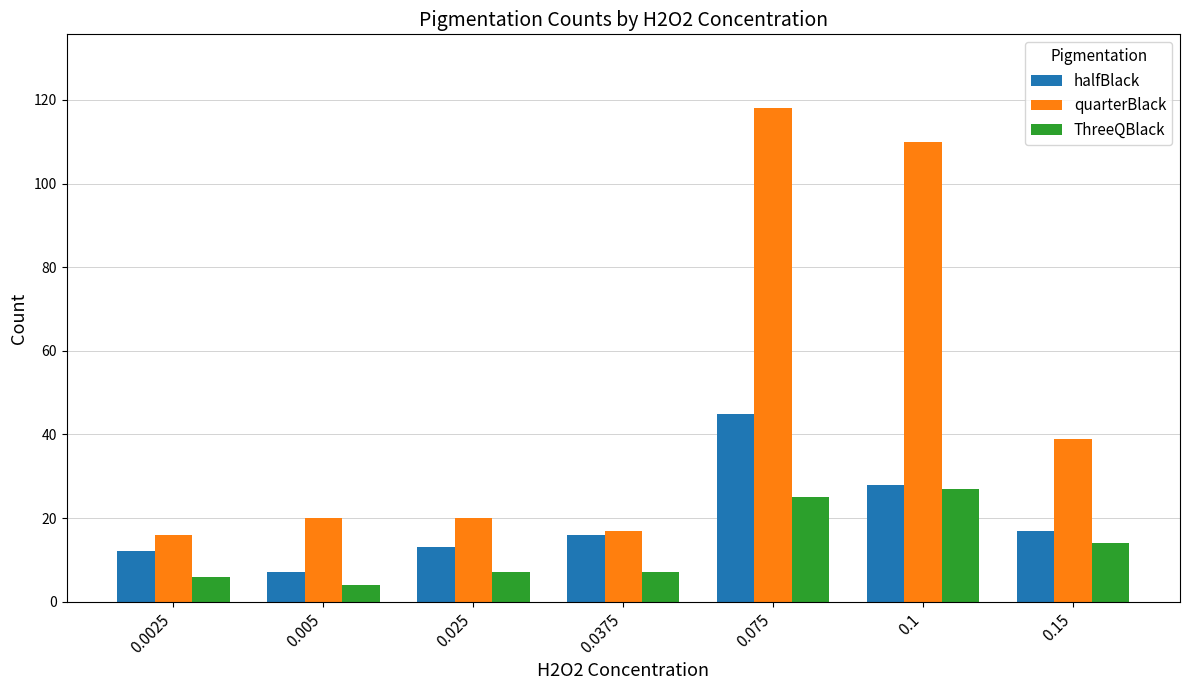

What is the lowest value of the ThreeQBlack series?

4